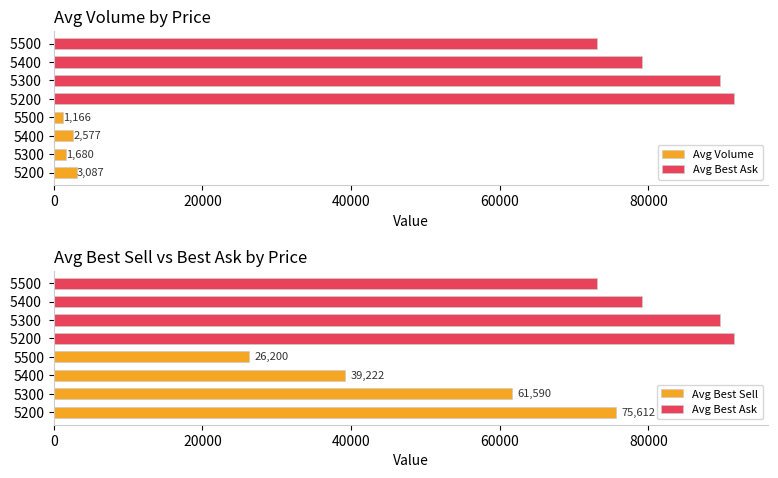

How many data points does each series have?

4